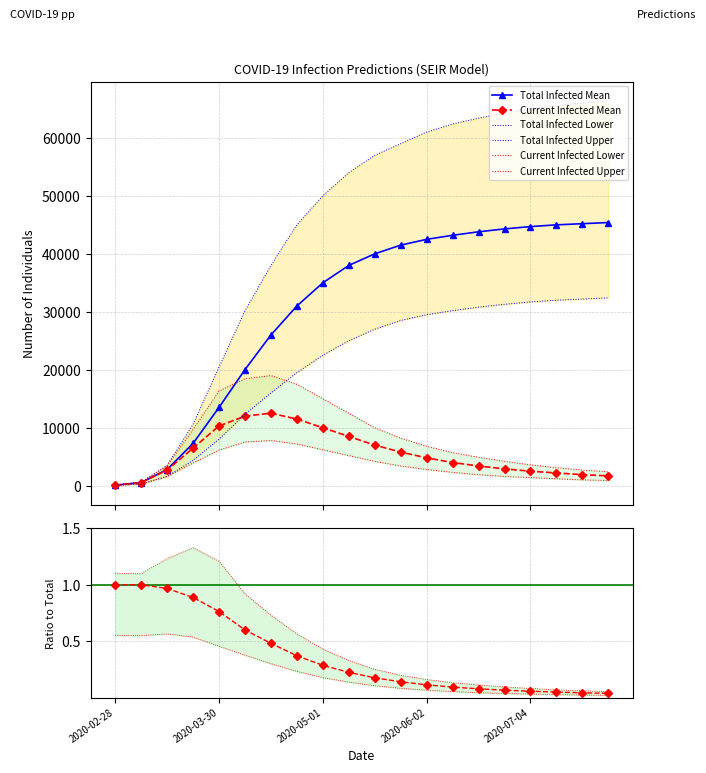

What is the maximum value for predicted_current_infected_mean?

12500